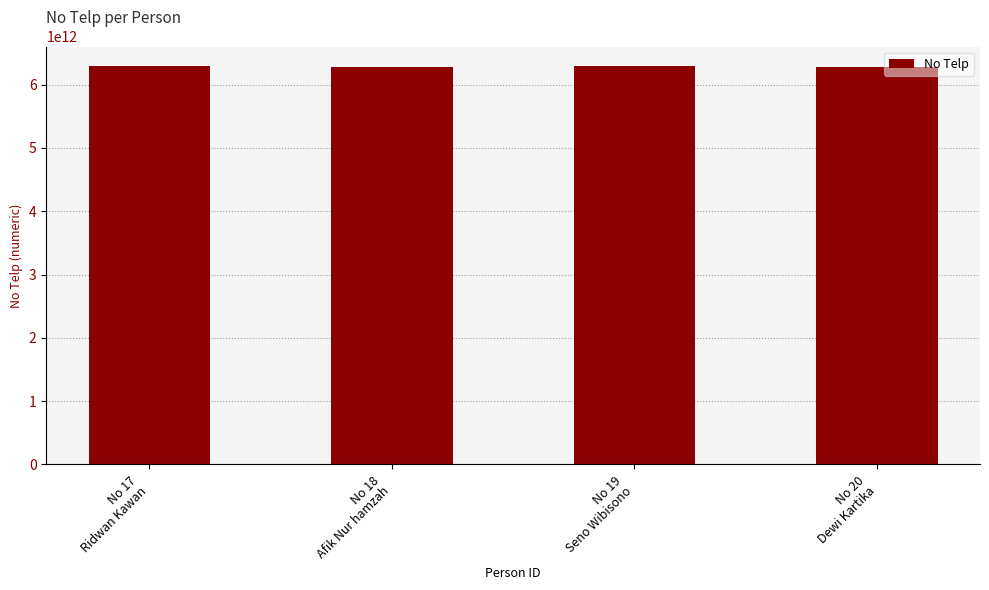

What is the value of the 3rd bar from the left?

6289098374829